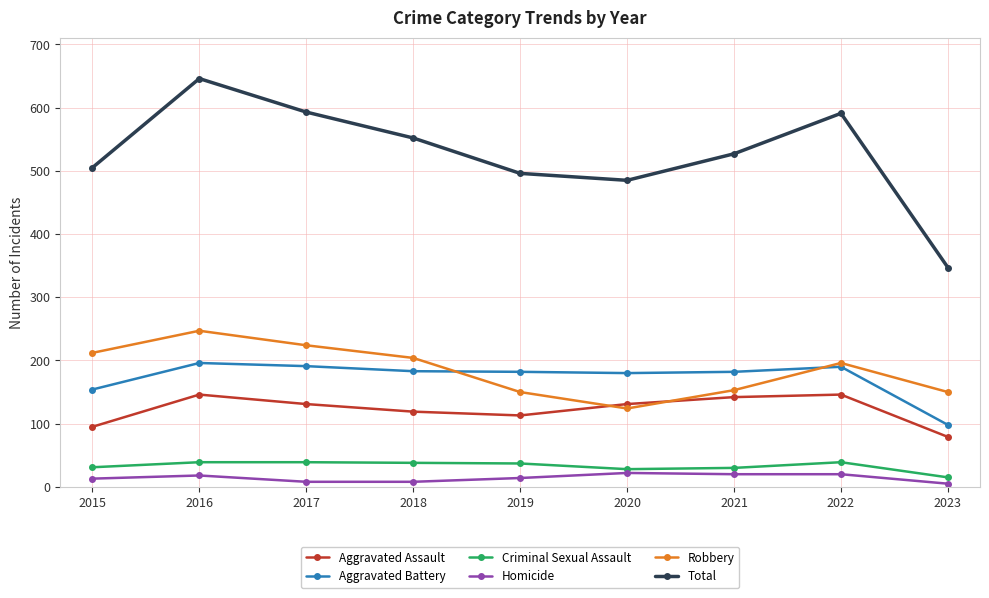

Does the chart have visible grid lines?

Yes